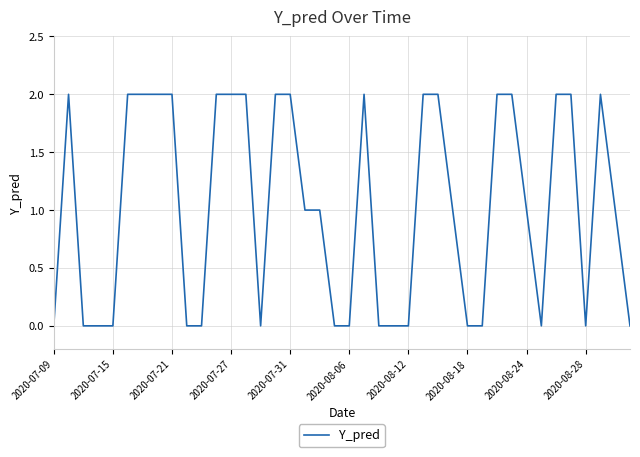

How many points are higher than both their immediate neighbors (excluding endpoints)?

3